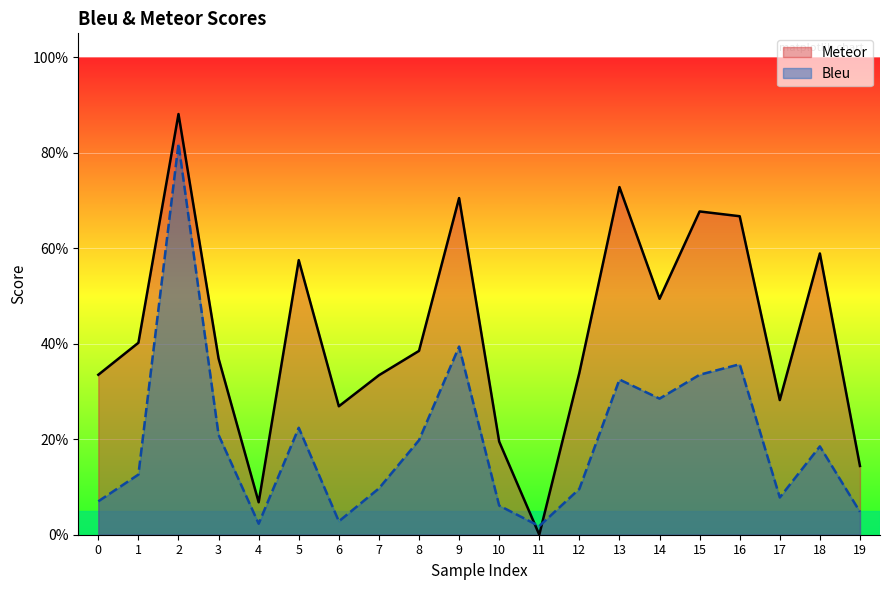

At which category does Bleu reach its first local peak?

2